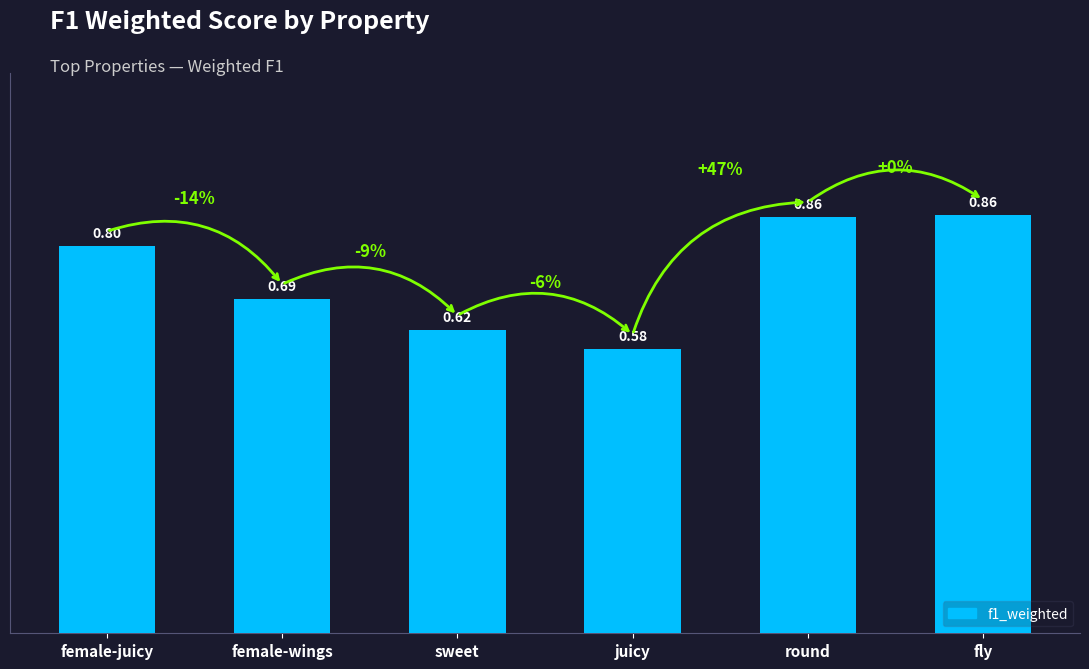

The chart shows a value of 0.4 at juicy. True or false?

False